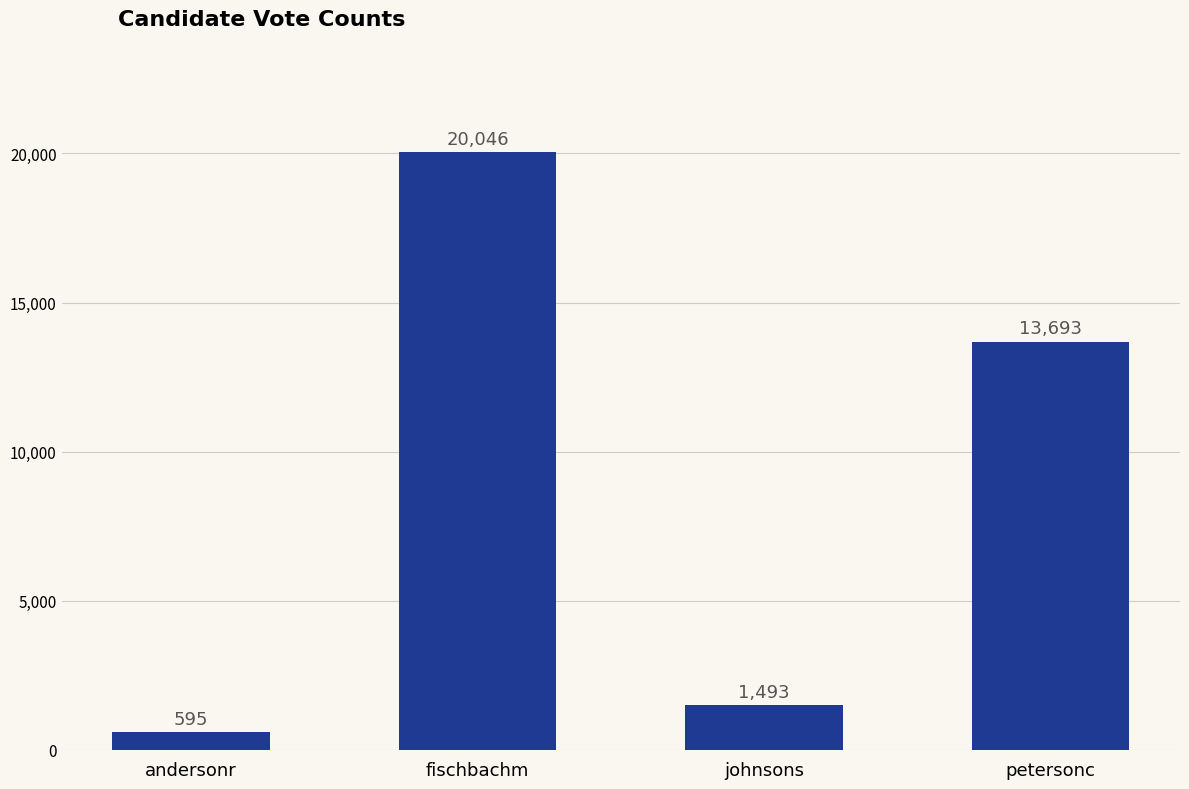

Reading left to right, extract all data points from this chart.

andersonr=595	fischbachm=20046	johnsons=1493	petersonc=13693